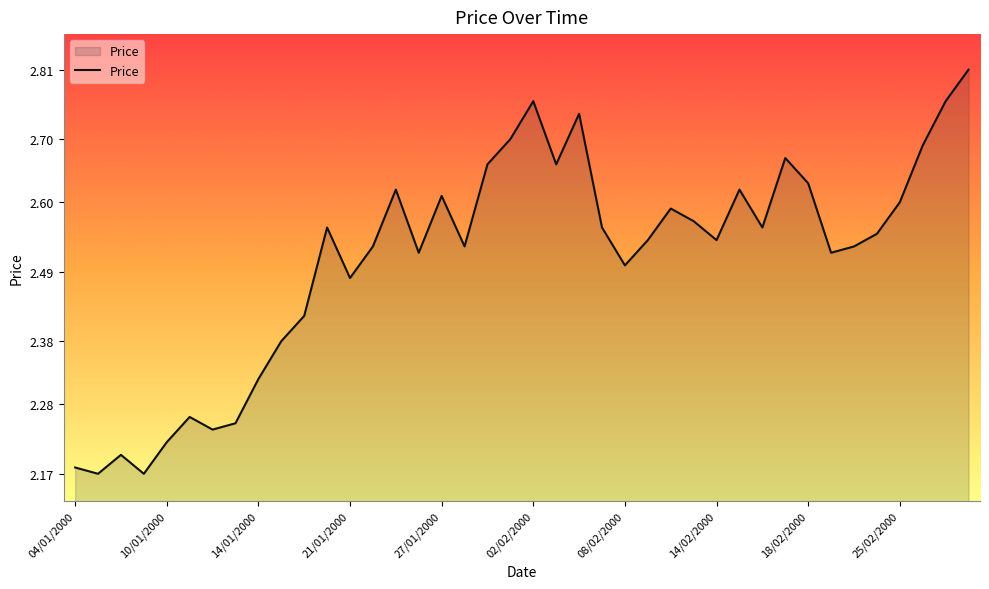

What is the difference between the maximum and minimum values?

0.6